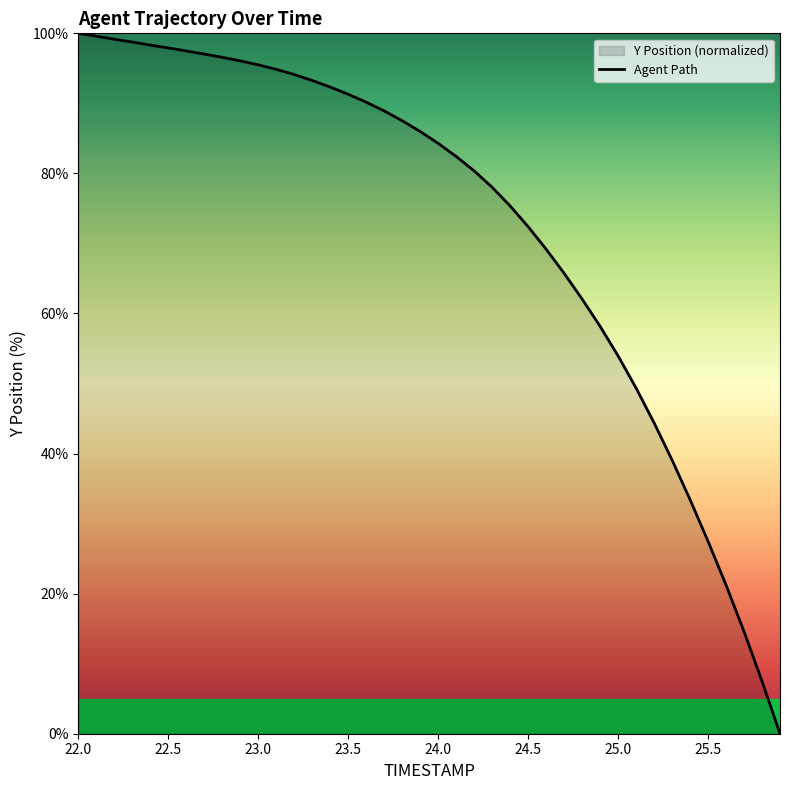

What is the value of the 18th point from the left?

88.9